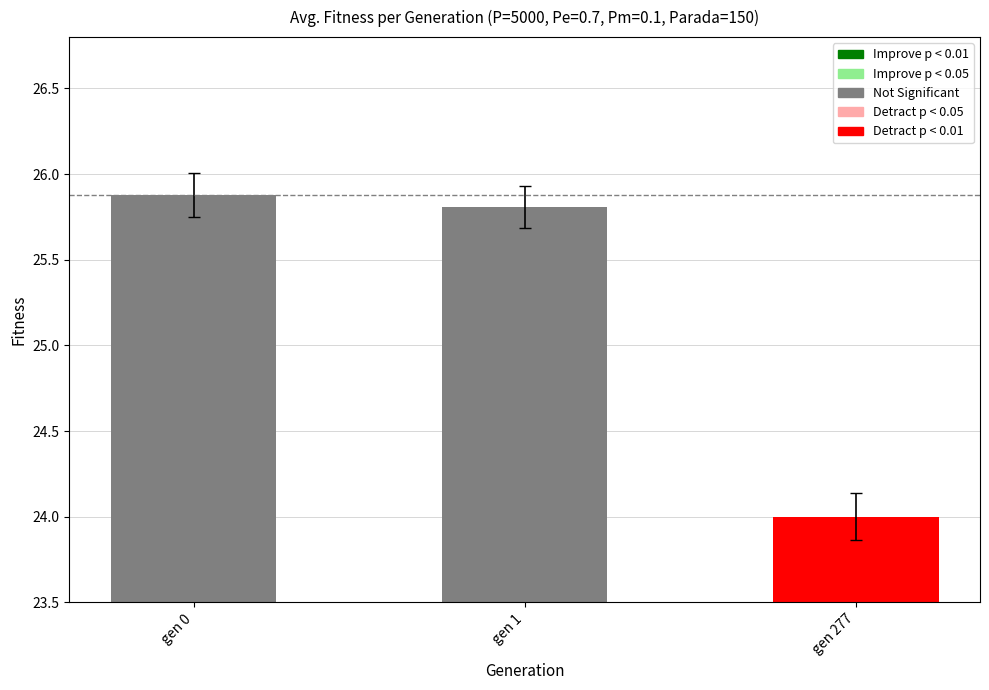

Rank the categories by value from lowest to highest.

gen 277, gen 1, gen 0